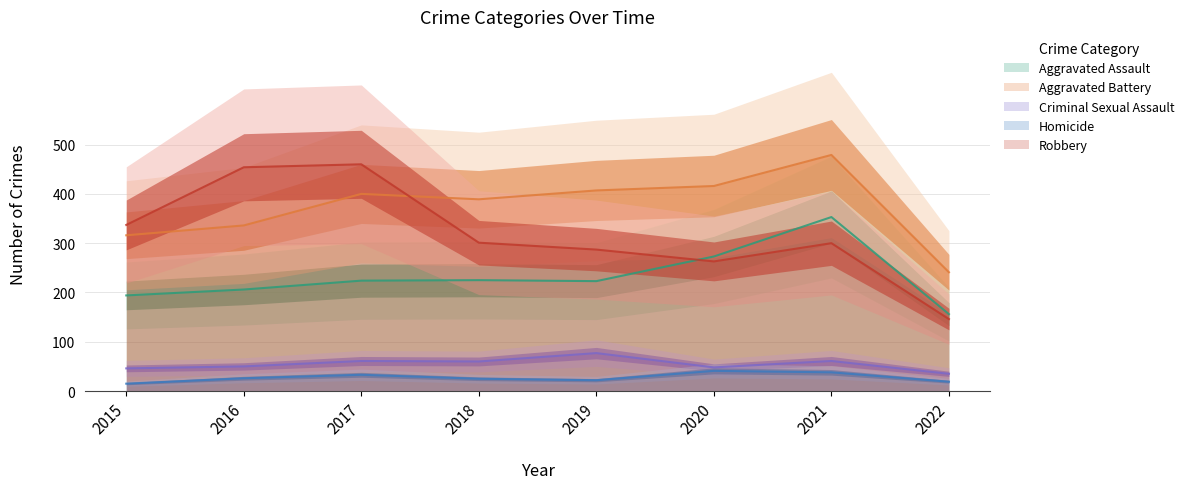

What is the total value across all series at 2022?

597